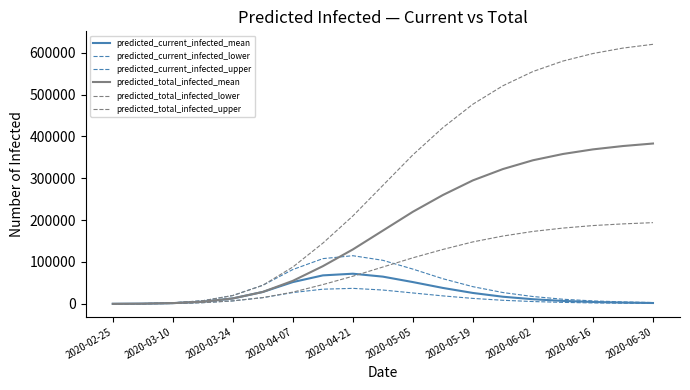

What is the minimum value shown in the chart?

31